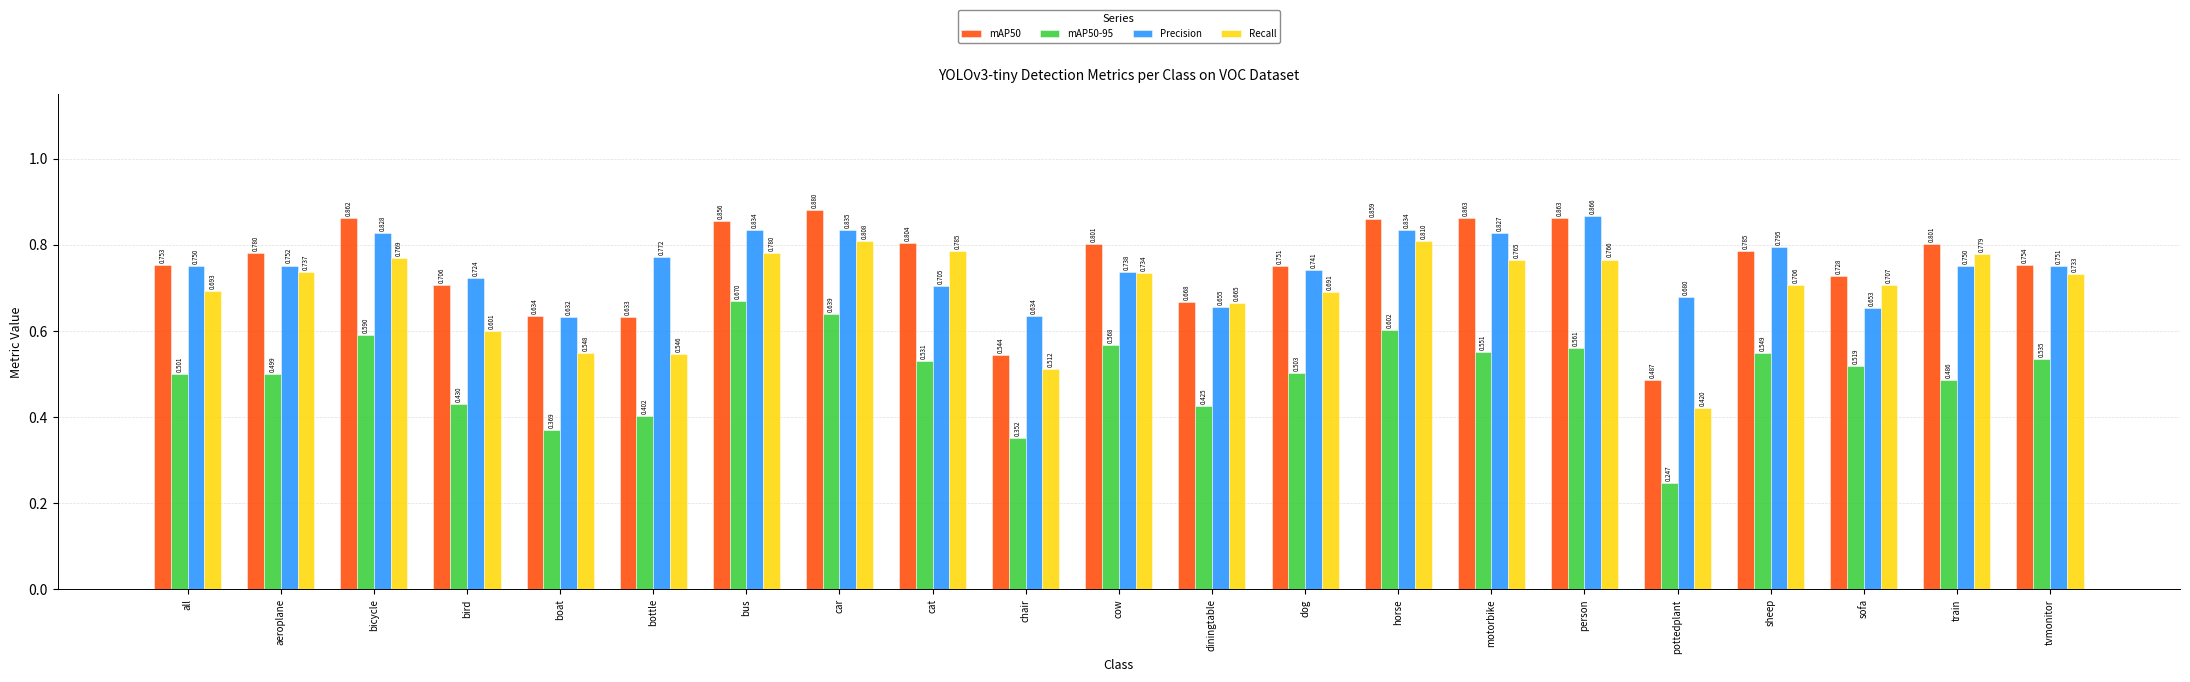

Between bicycle and cow, which series saw the biggest shift?

Precision